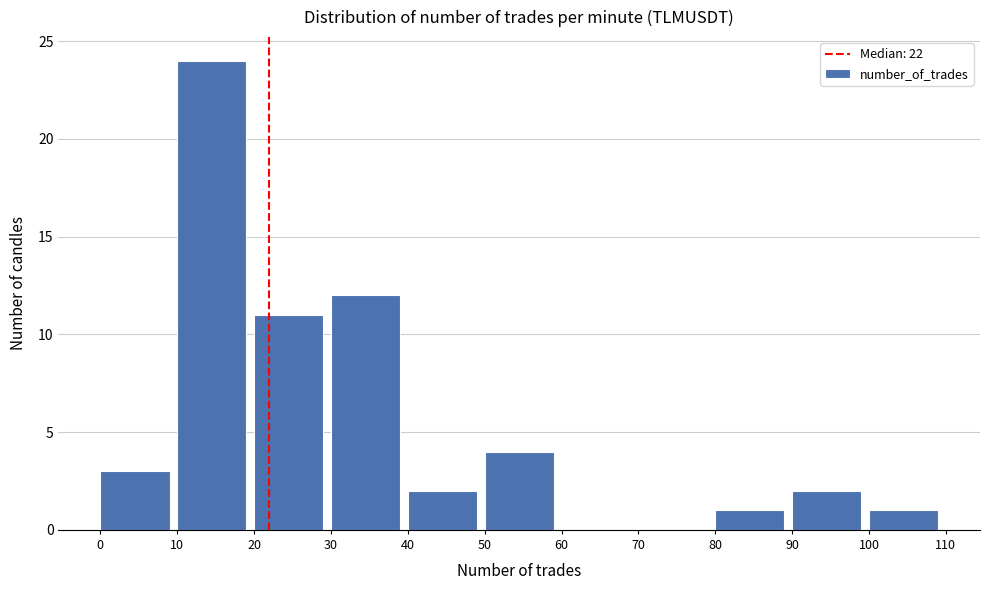

Reading left to right, transcribe this chart: for each bar, give the range it covers on the x-axis and its height. The values are not printed on the chart, so give them approximately, as read against the axis.

0 to 10: 3
10 to 20: 24
20 to 30: 11
30 to 40: 12
40 to 50: 2
50 to 60: 4
60 to 70: 0
70 to 80: 0
80 to 90: 1
90 to 100: 2
100 to 110: 1